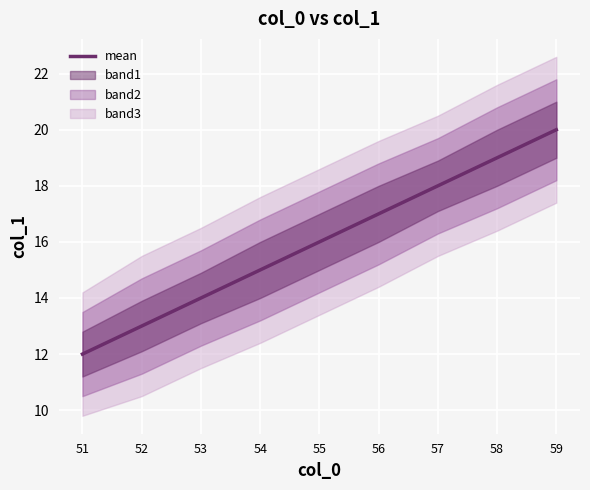

Is this an area chart (filled region under the line)?

No